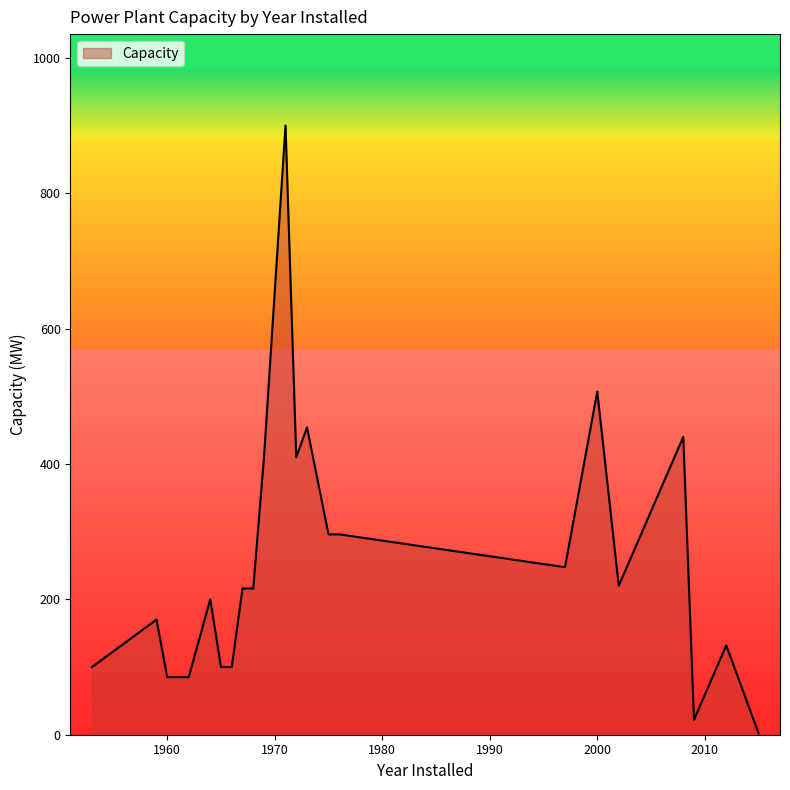

Does the chart have visible grid lines?

No